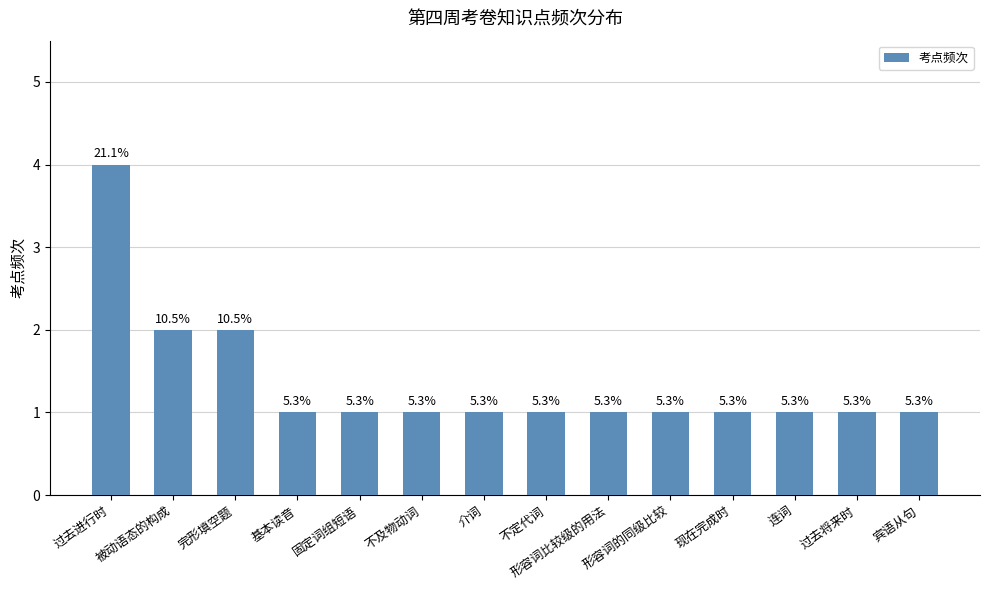

What is the ratio of the value at 连词 to the value at 过去进行时?

0.2